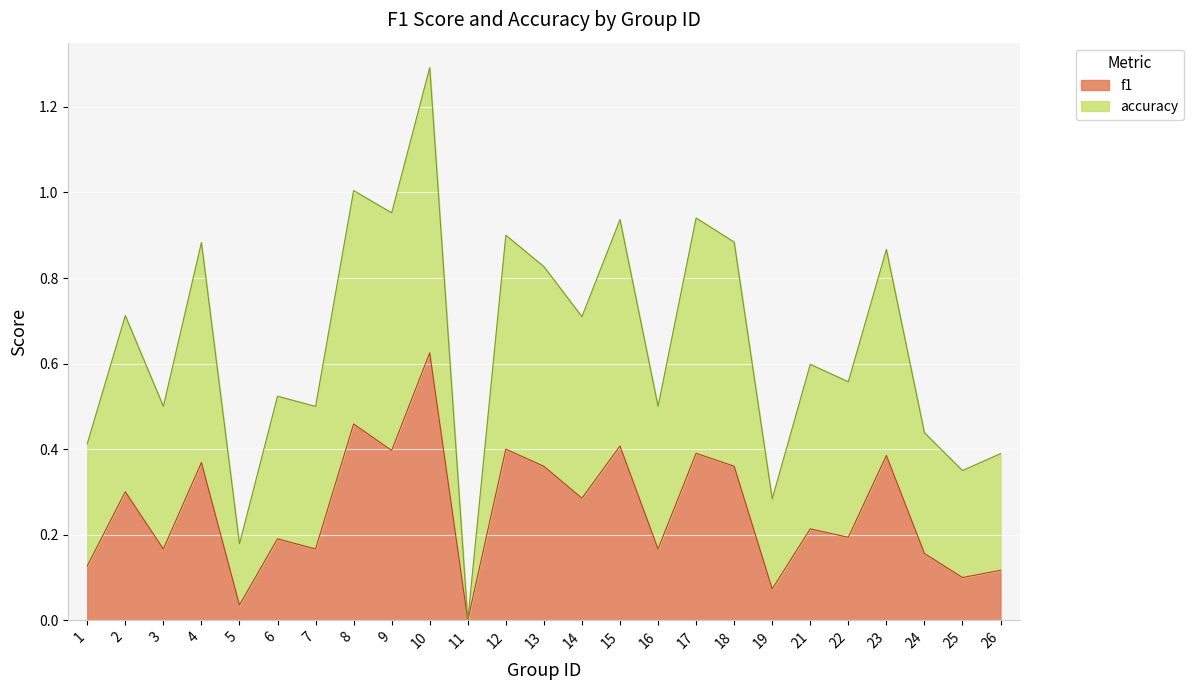

Does the chart display data point markers on the line(s)?

No